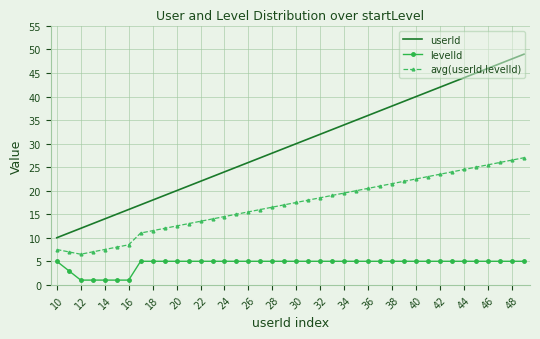

List the series in order of their overall mean, highest first.

userId, avg(userId,levelId), levelId